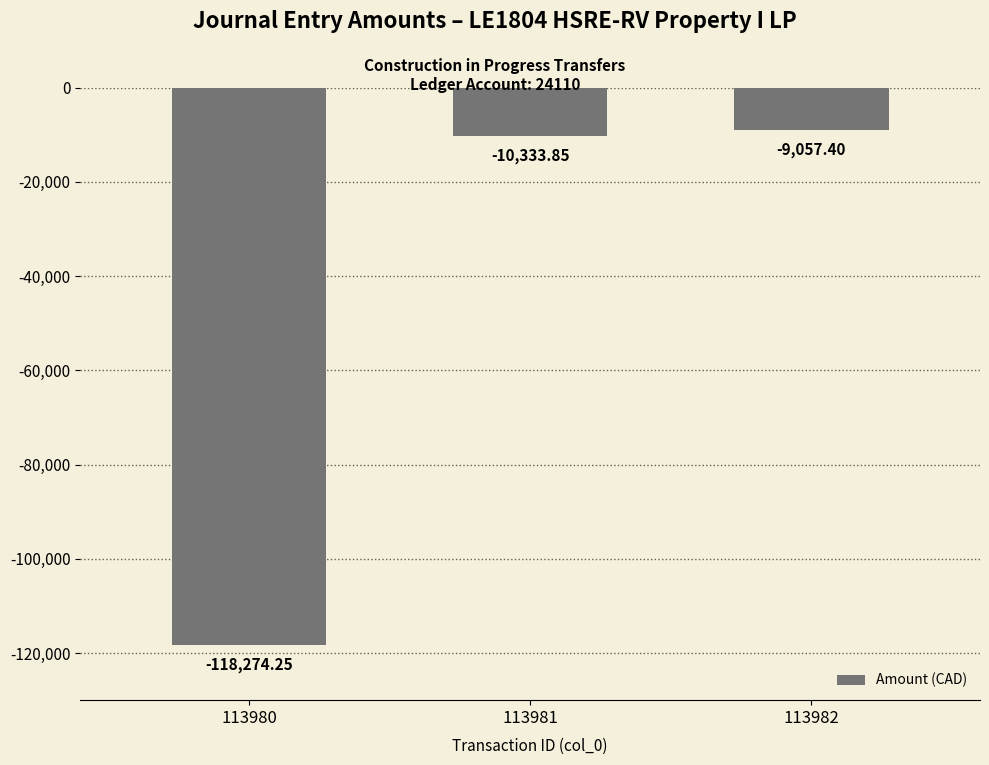

Rank the categories by value from highest to lowest.

113982, 113981, 113980